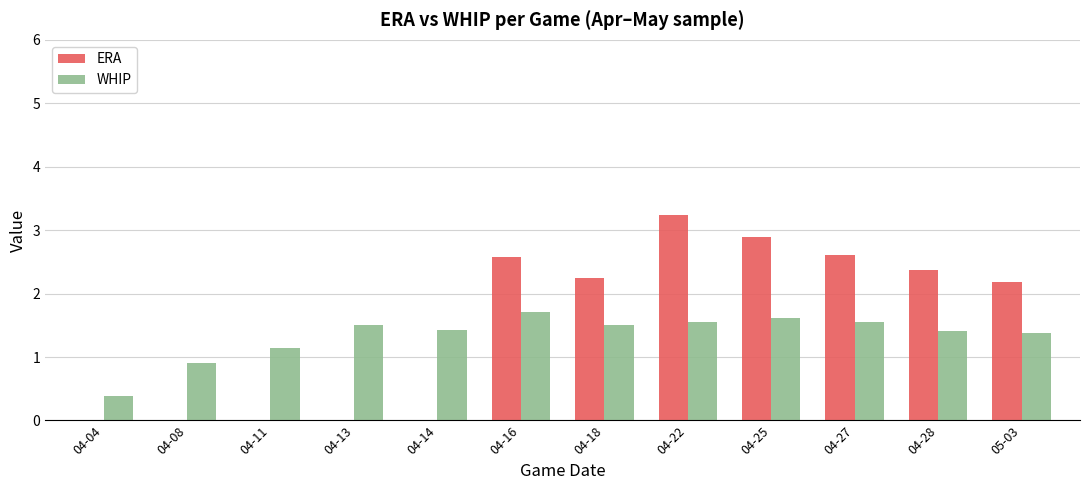

How many groups of bars are there?

12